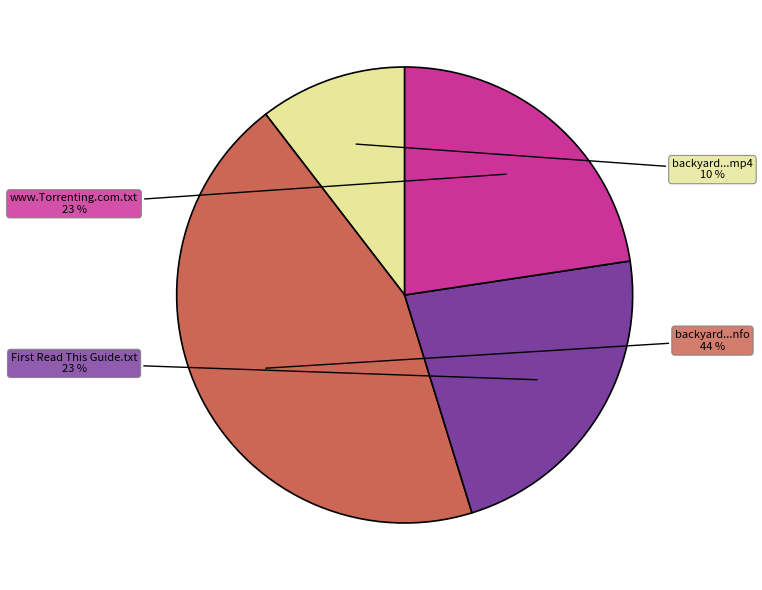

To the nearest percent, what is the difference between the largest and smallest slice percentages?

34%